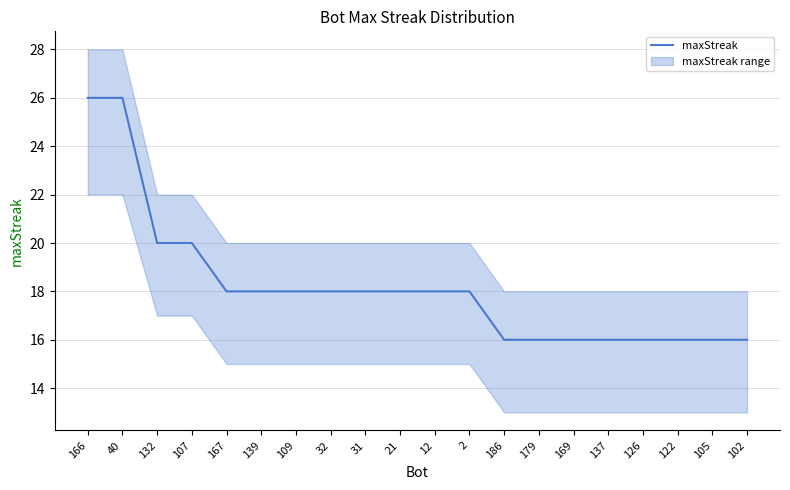

Rank the categories by value from highest to lowest.

166, 40, 132, 107, 167, 139, 109, 32, 31, 21, 12, 2, 186, 179, 169, 137, 126, 122, 105, 102